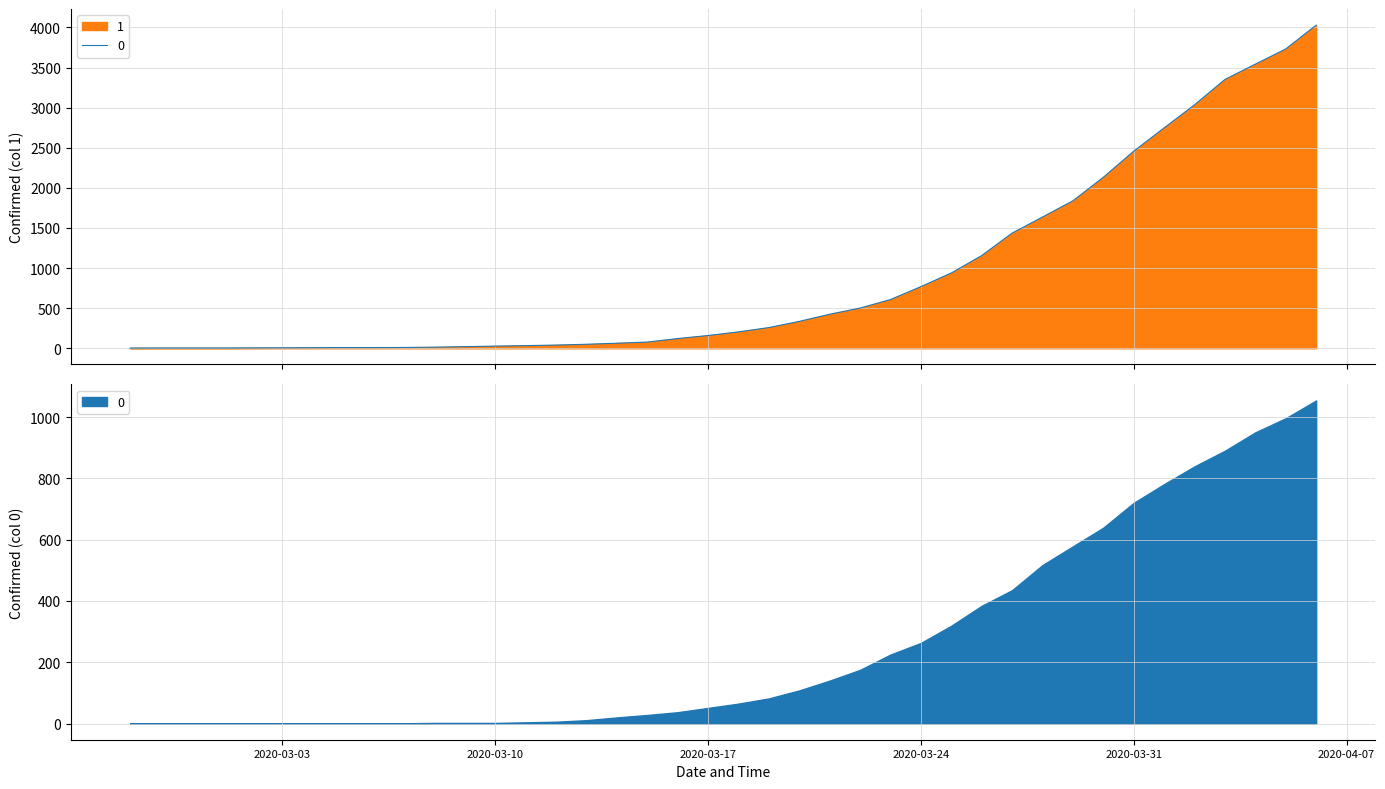

At which label is the value closest to 2015?

2020-03-30